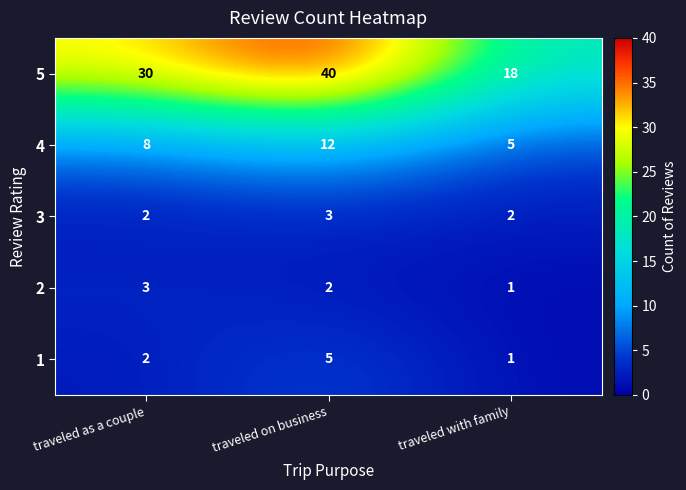

Between traveled on business and traveled with family, which series saw the biggest shift?

5